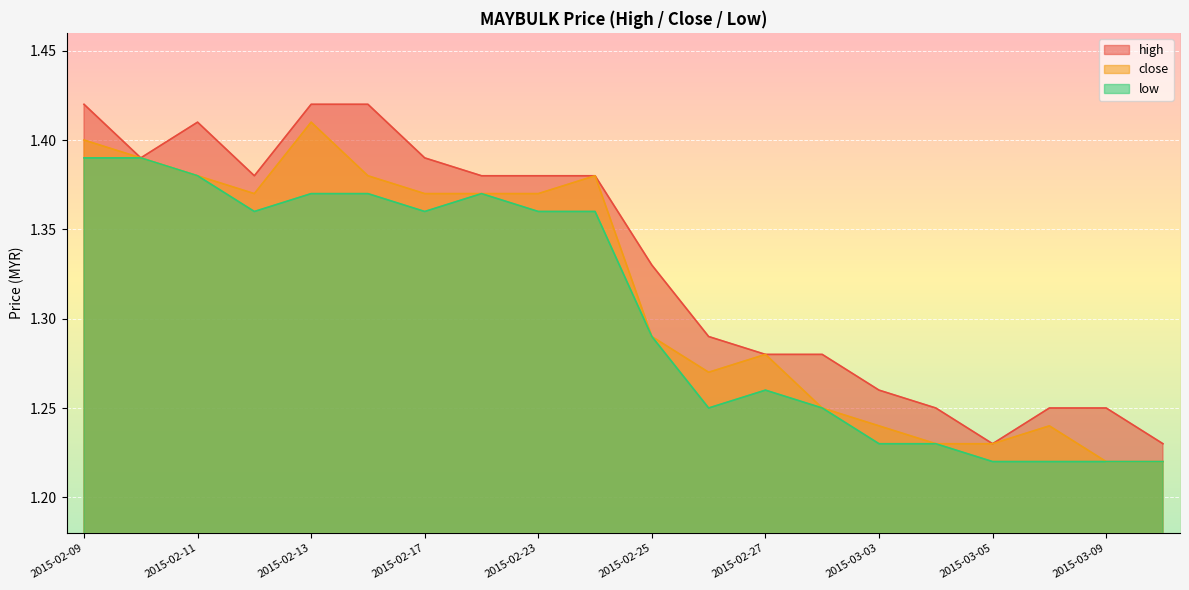

In close, how many points are higher than both neighbors (excluding endpoints)?

4